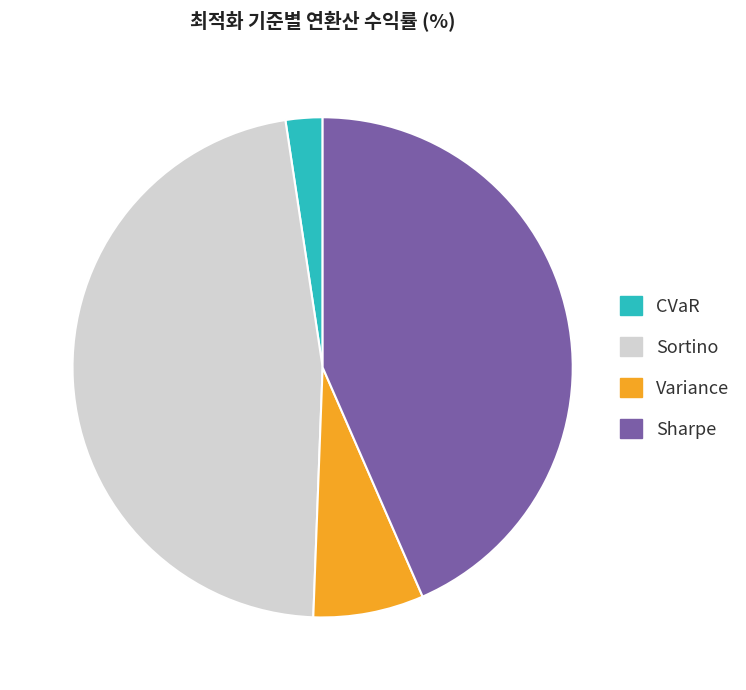

What is the largest slice in the pie chart?

Sortino